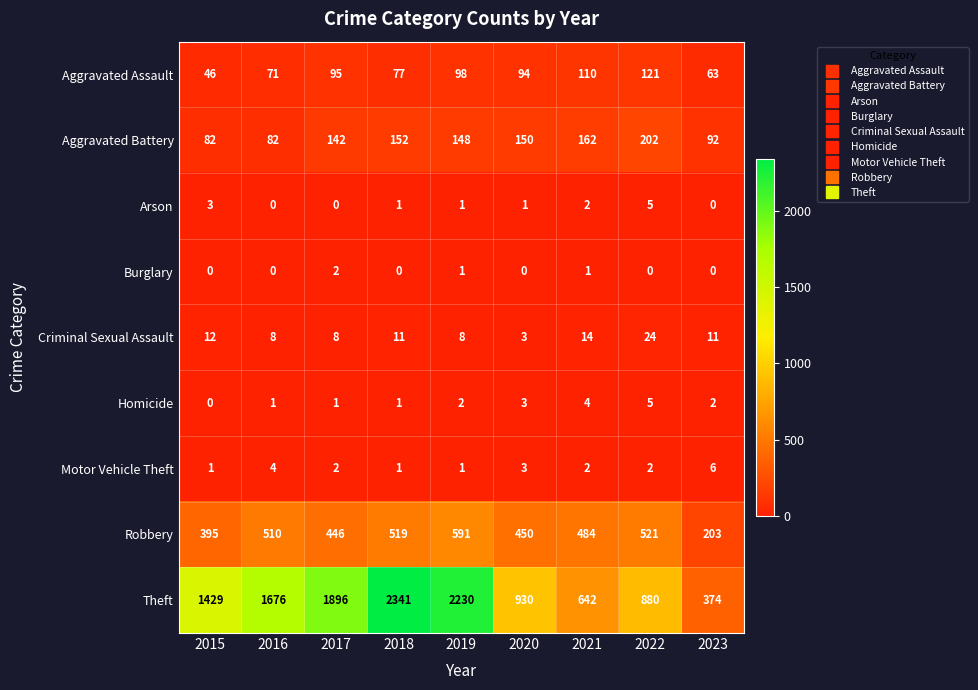

Which series has the largest range (max minus min)?

Theft